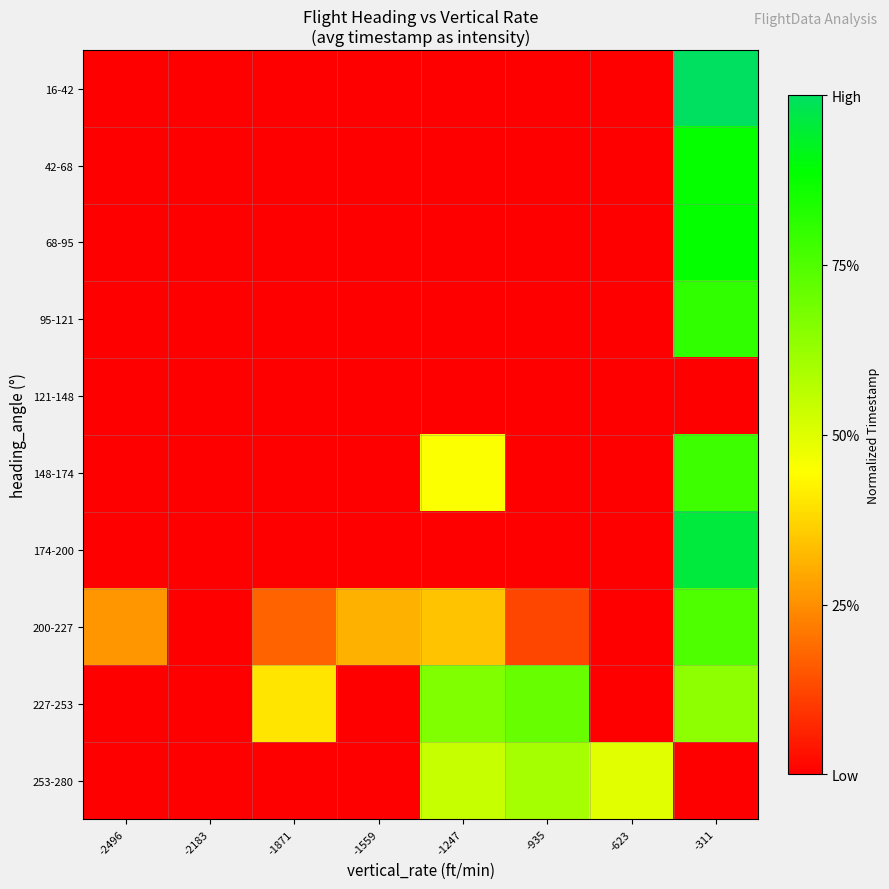

What is the greatest value displayed?

1.0